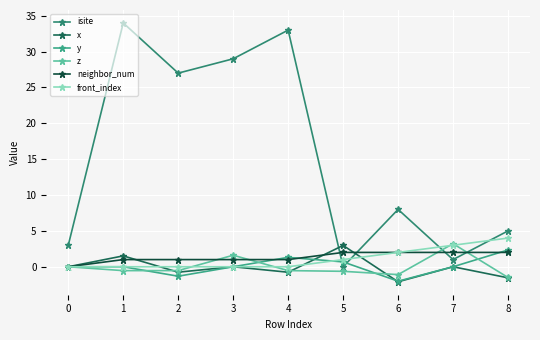

In z, how many points are lower than both neighbors (excluding endpoints)?

2